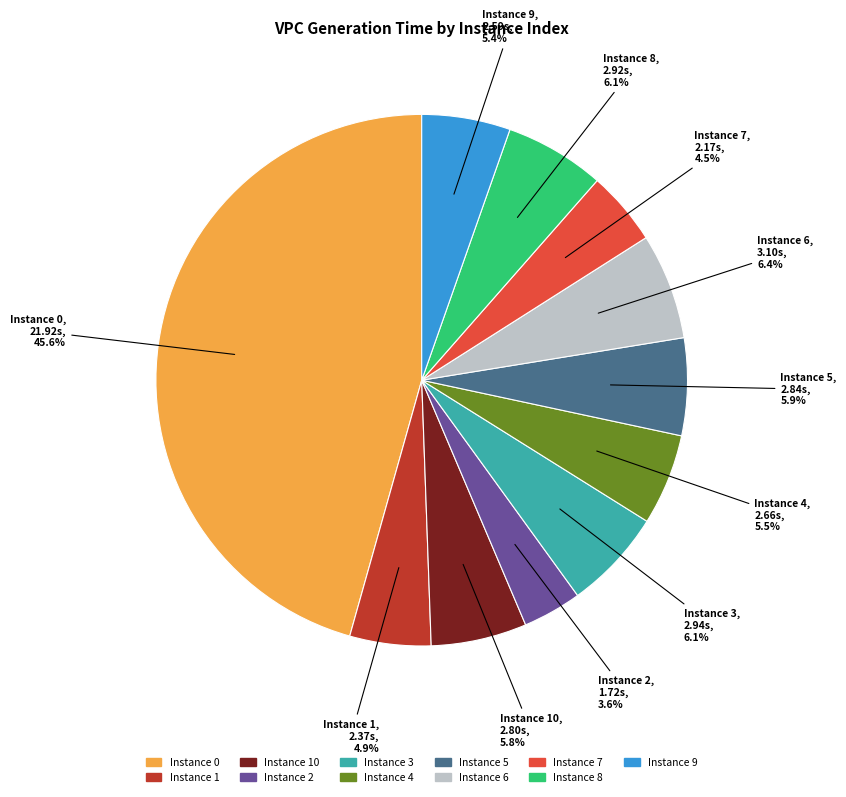

Is there any slice that represents more than half of the pie?

No